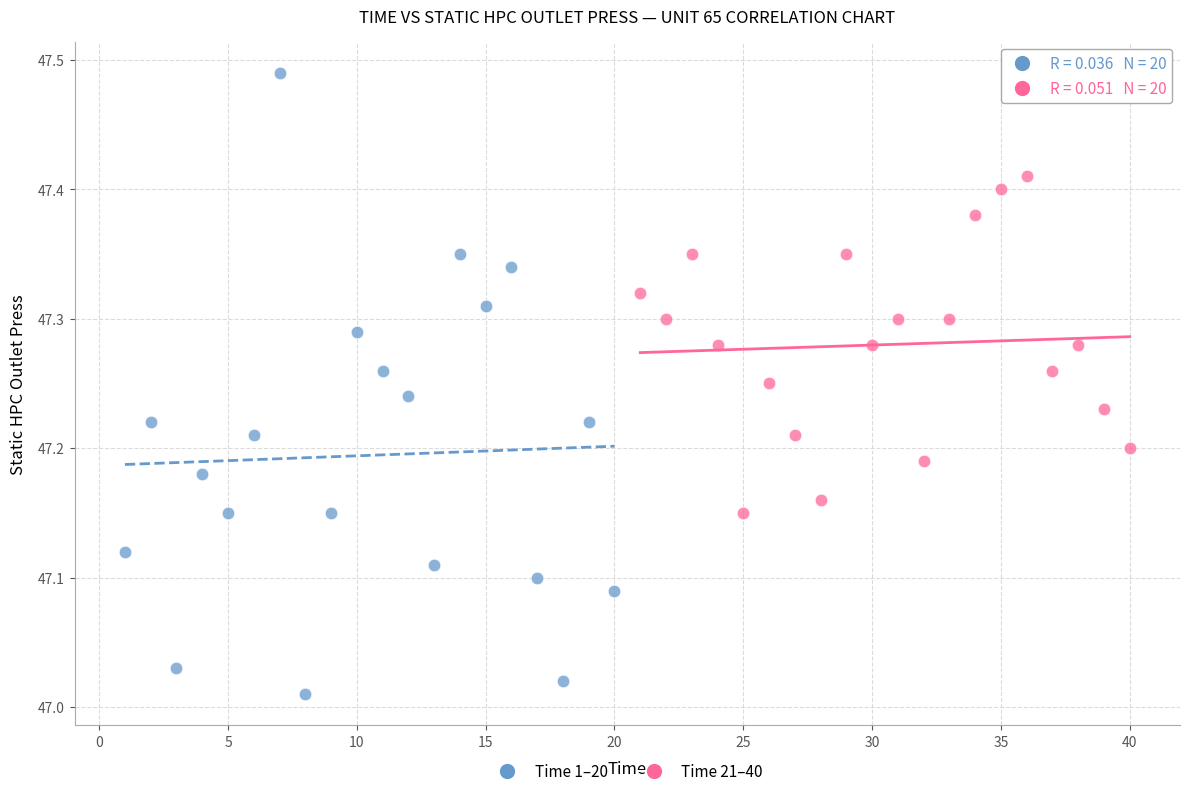

Which series reaches the maximum Y coordinate?

Time 1–20